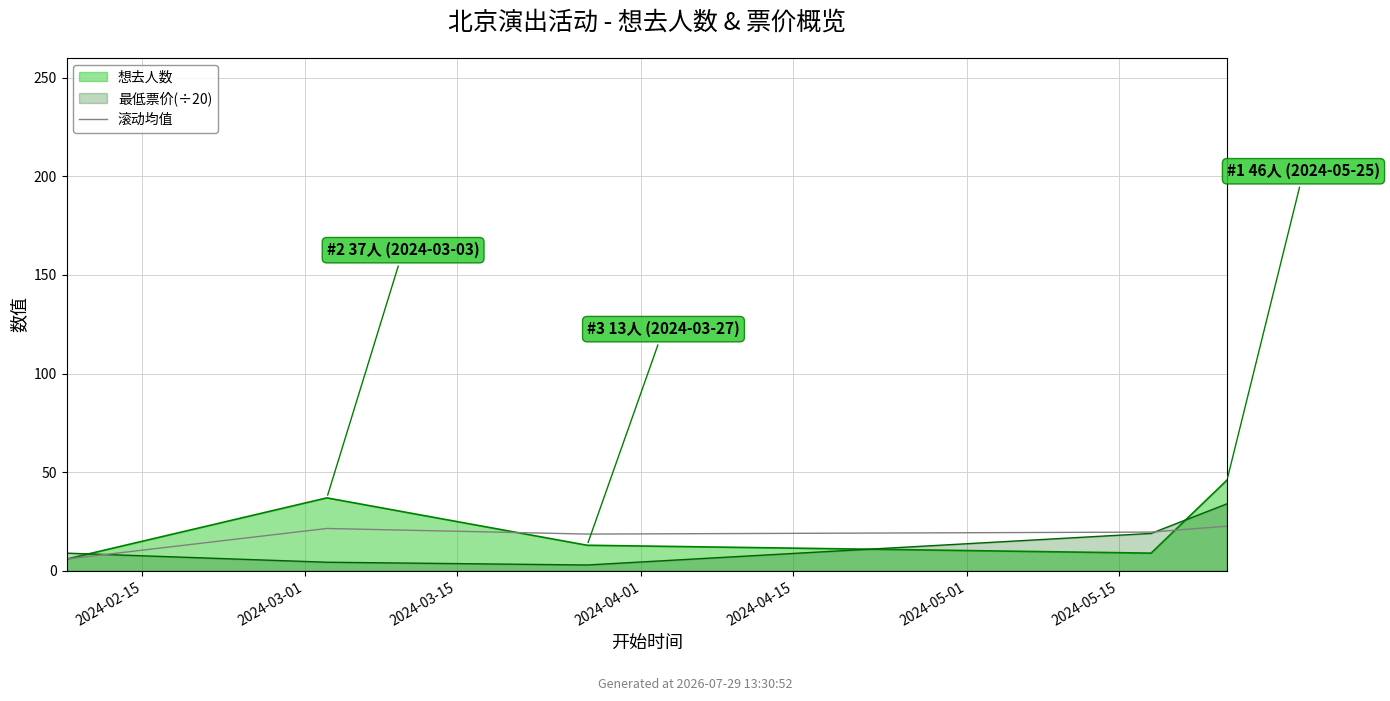

Between 2024-02-15 and 2024-03-15, which is larger?

2024-03-15